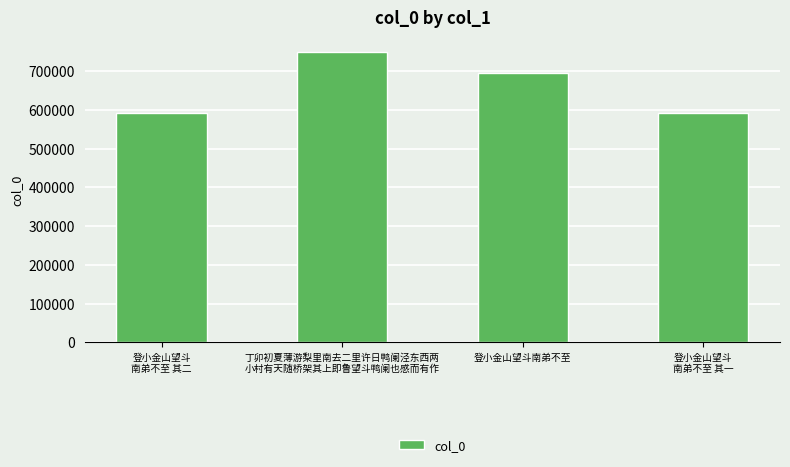

What is the greatest value displayed?

749614